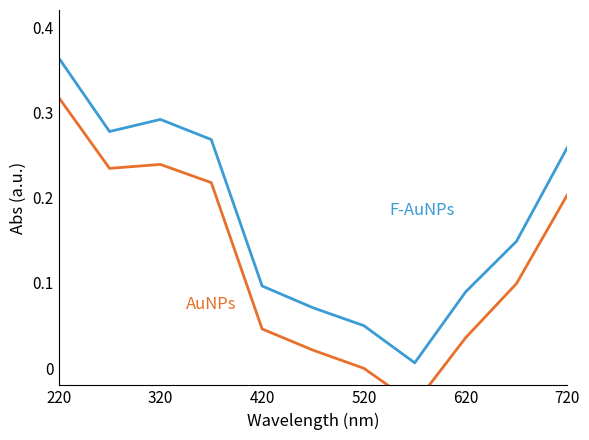

How many categories are shown in the chart?

11